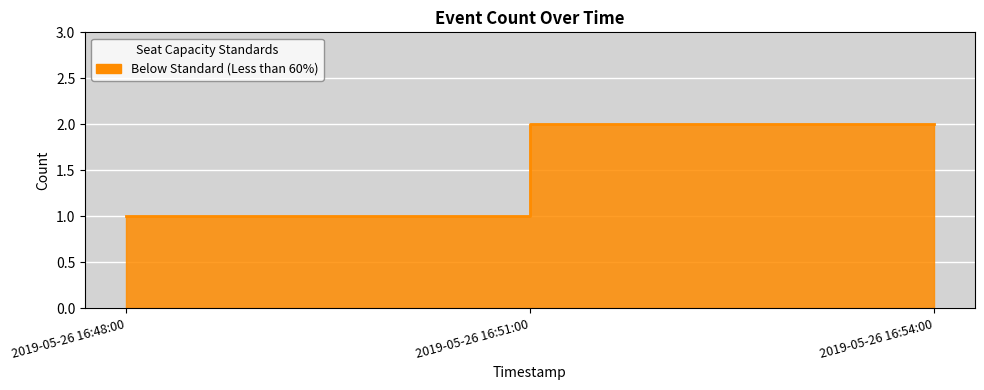

Reading left to right, what are all the values shown in this chart?

1	1	2